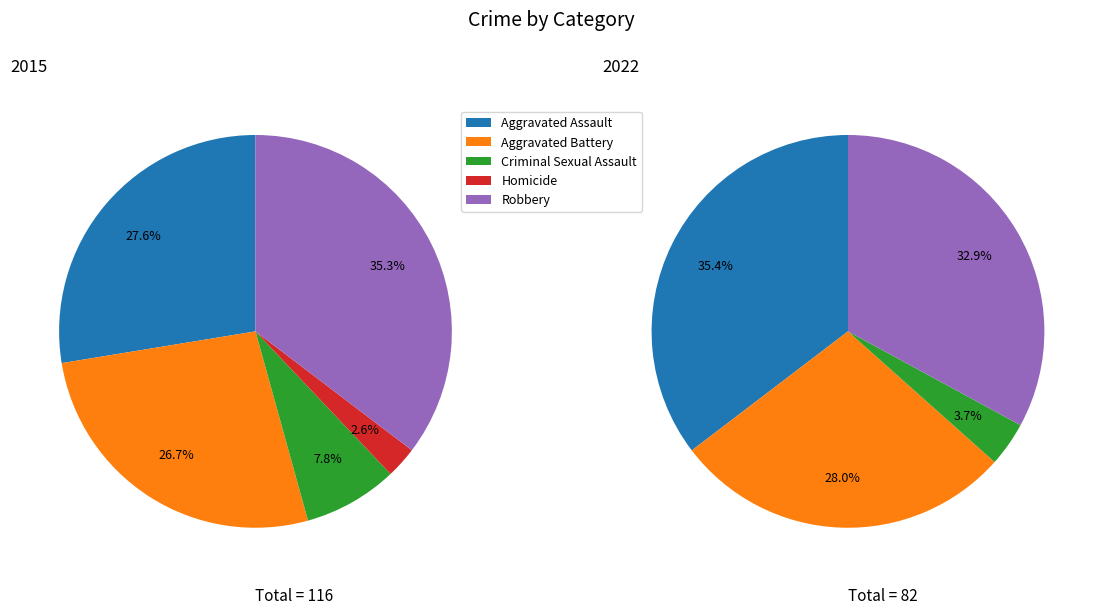

To the nearest percent, what is the combined percentage of Aggravated Assault and Aggravated Battery?

63%